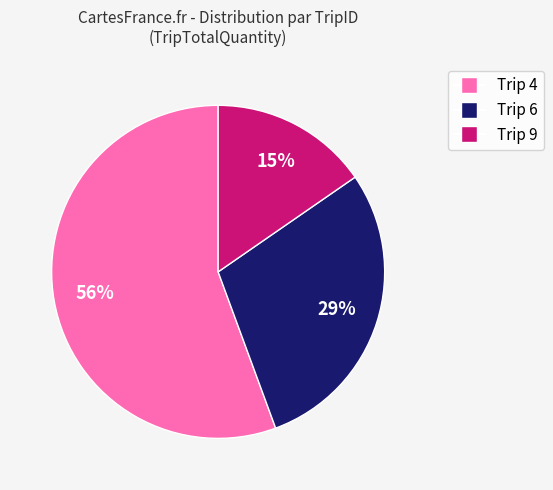

Is it true that Trip 6 is 38% of the pie?

False